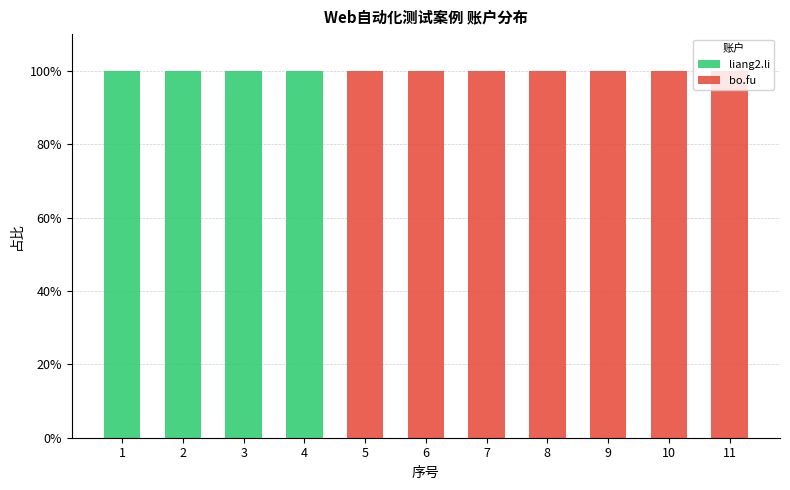

What is the maximum value for liang2.li?

100